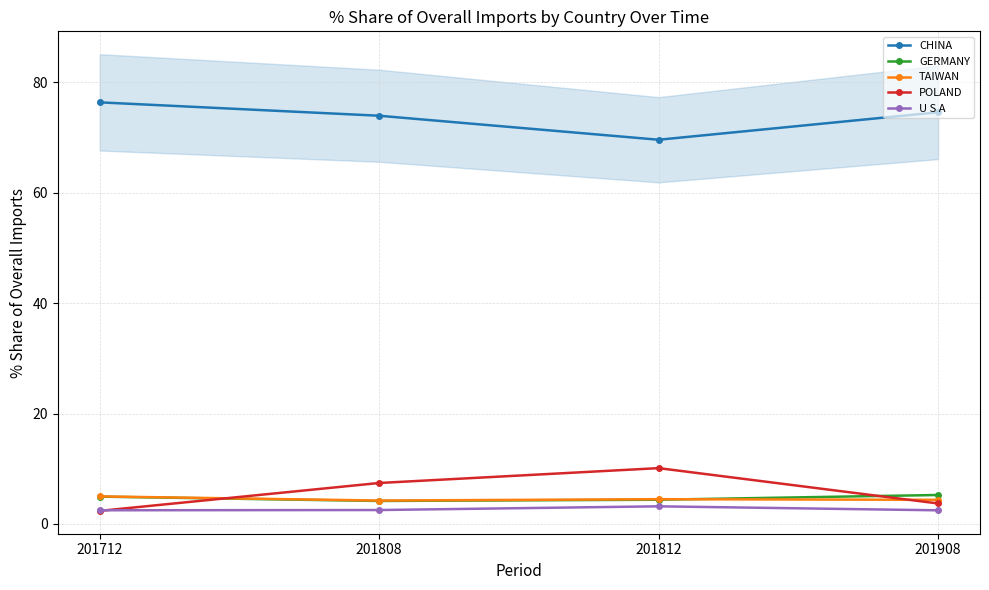

At 201808, list the series in order from smallest to largest.

U S A, GERMANY, TAIWAN, POLAND, CHINA